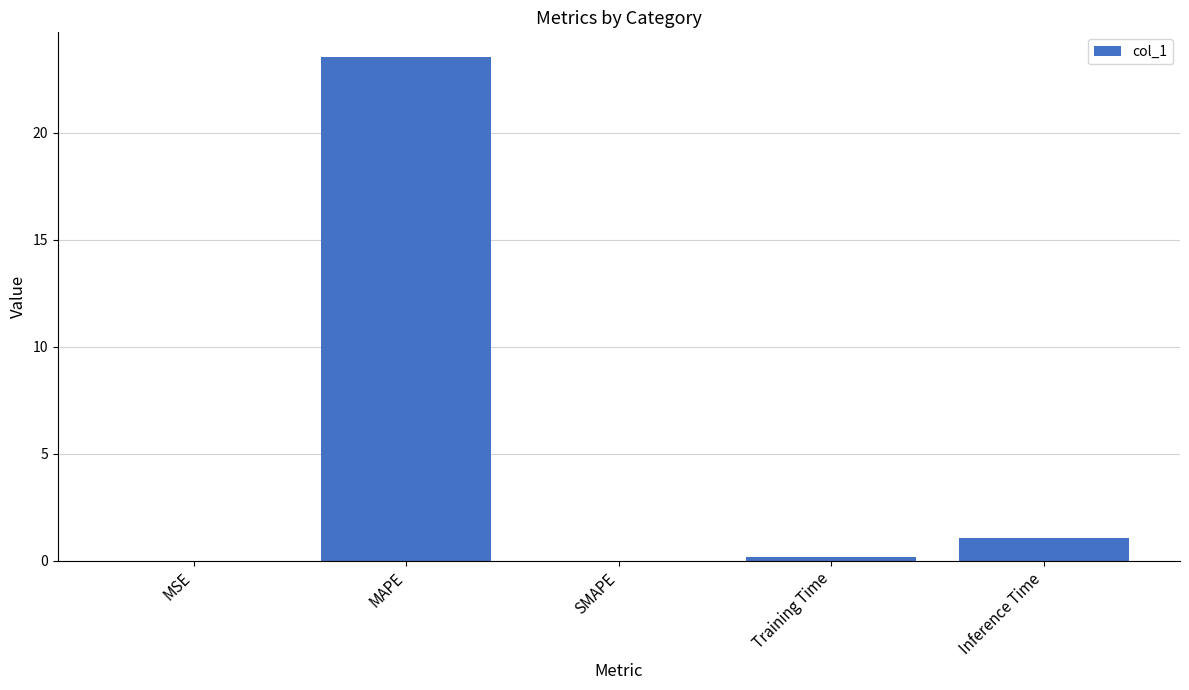

At which category does the chart reach its peak across all series?

MAPE